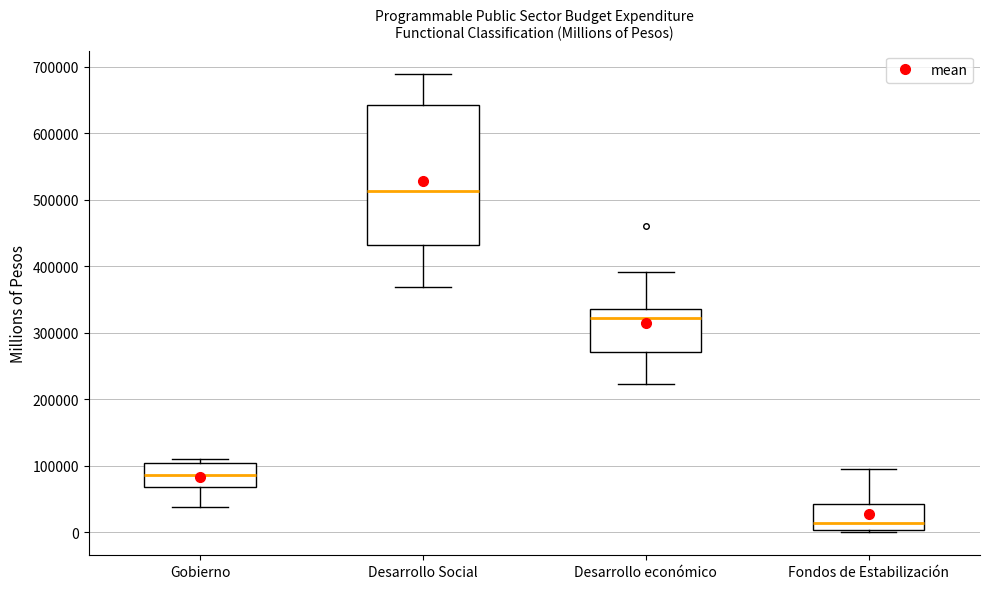

Which box is the tallest, from its lower edge to its upper edge?

Desarrollo Social